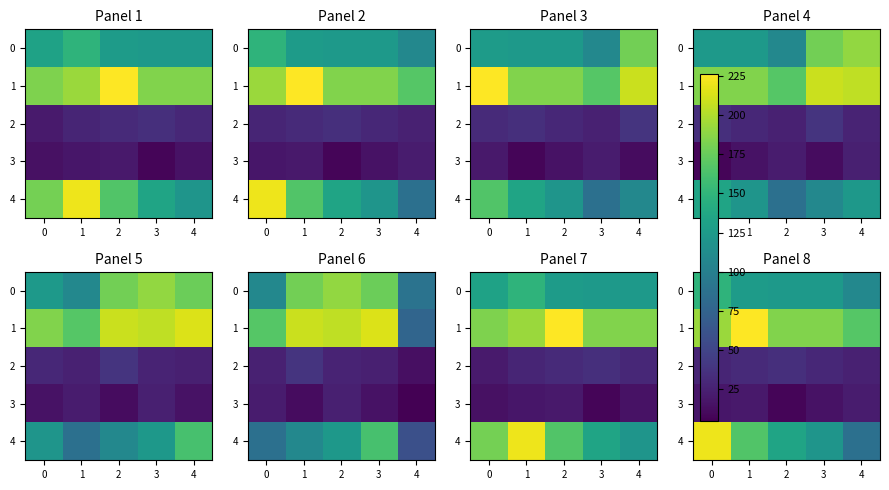

How many categories are shown in the chart?

5